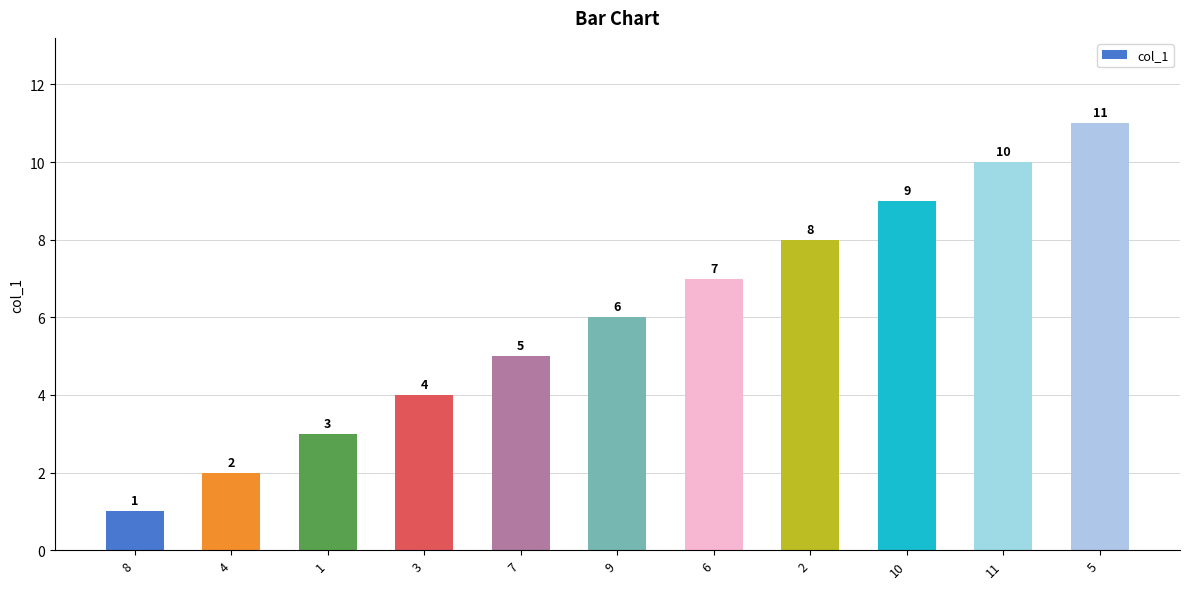

Is it true that the value at 8 is 1?

True